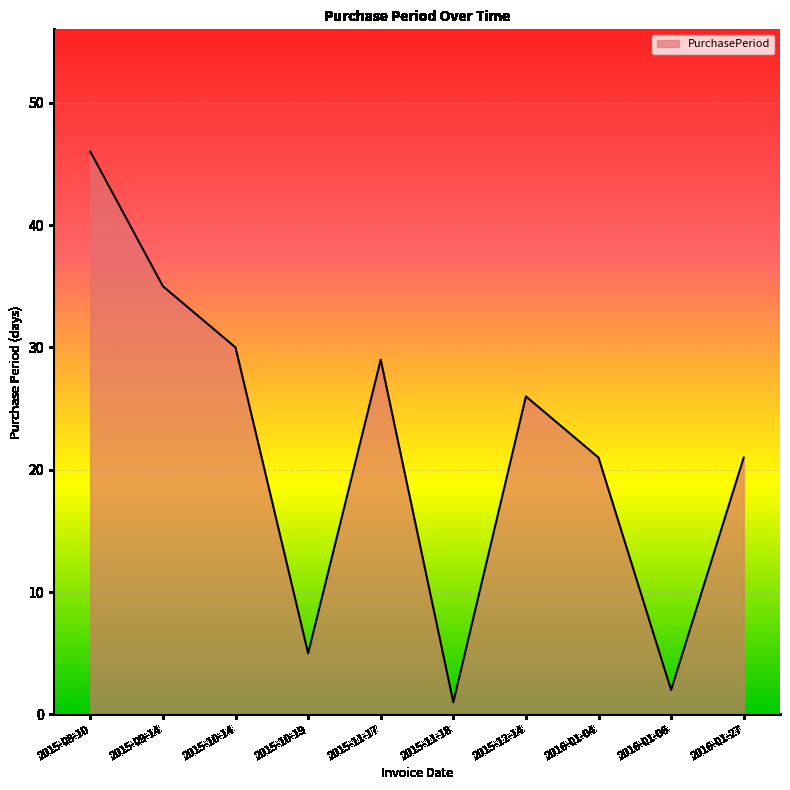

Between 2015-11-17 and 2016-01-27, which is larger?

2015-11-17